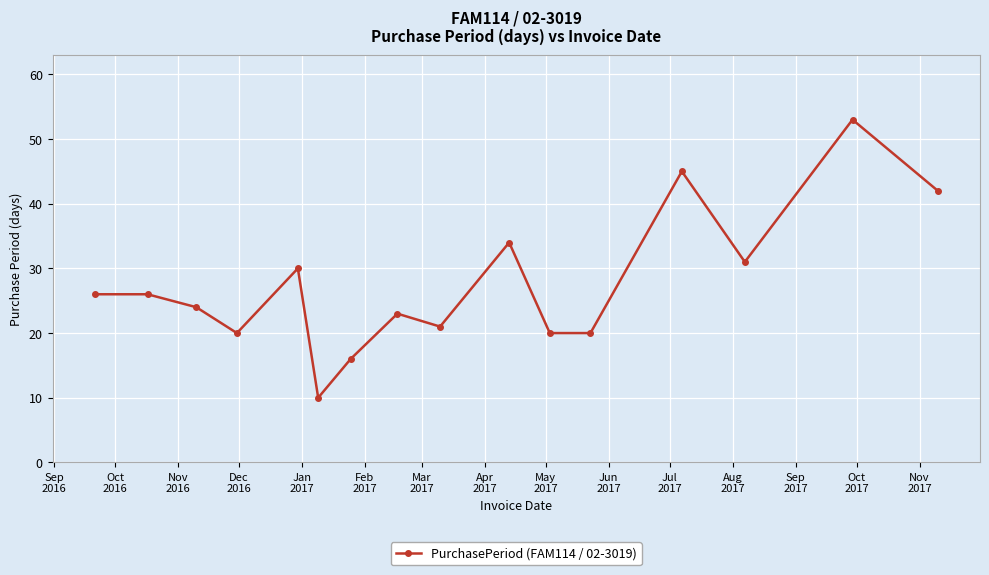

What is the difference between the maximum and minimum values?

43